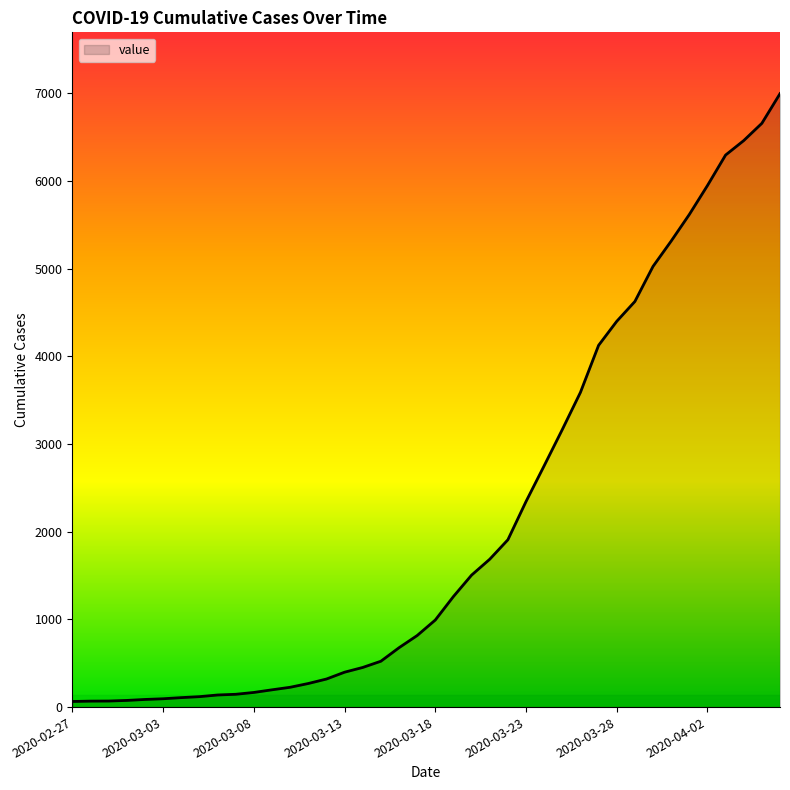

What is the difference between the maximum and minimum values?

6931